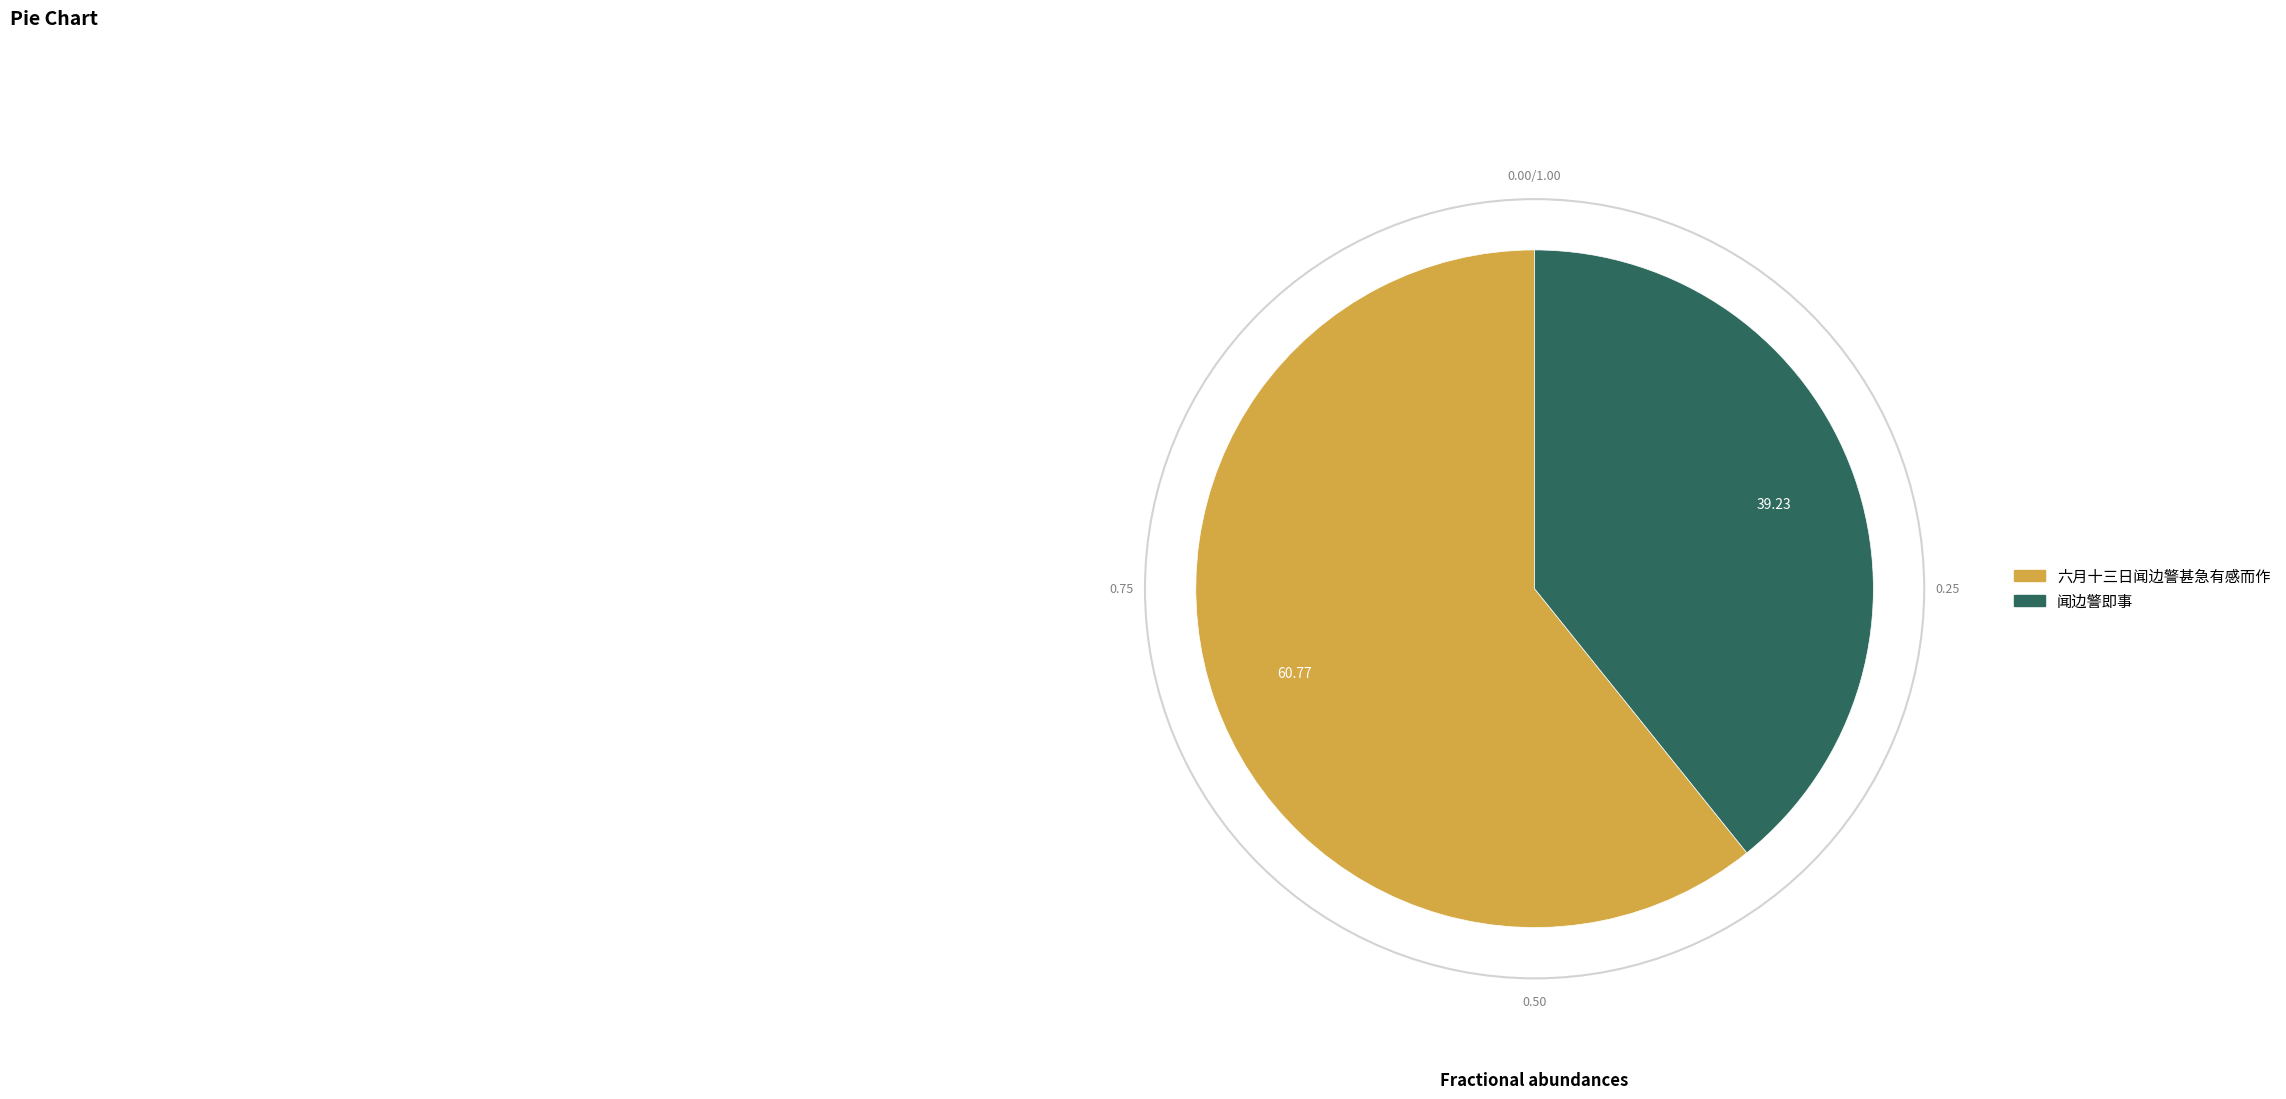

Which category accounts for the majority?

六月十三日闻边警甚急有感而作